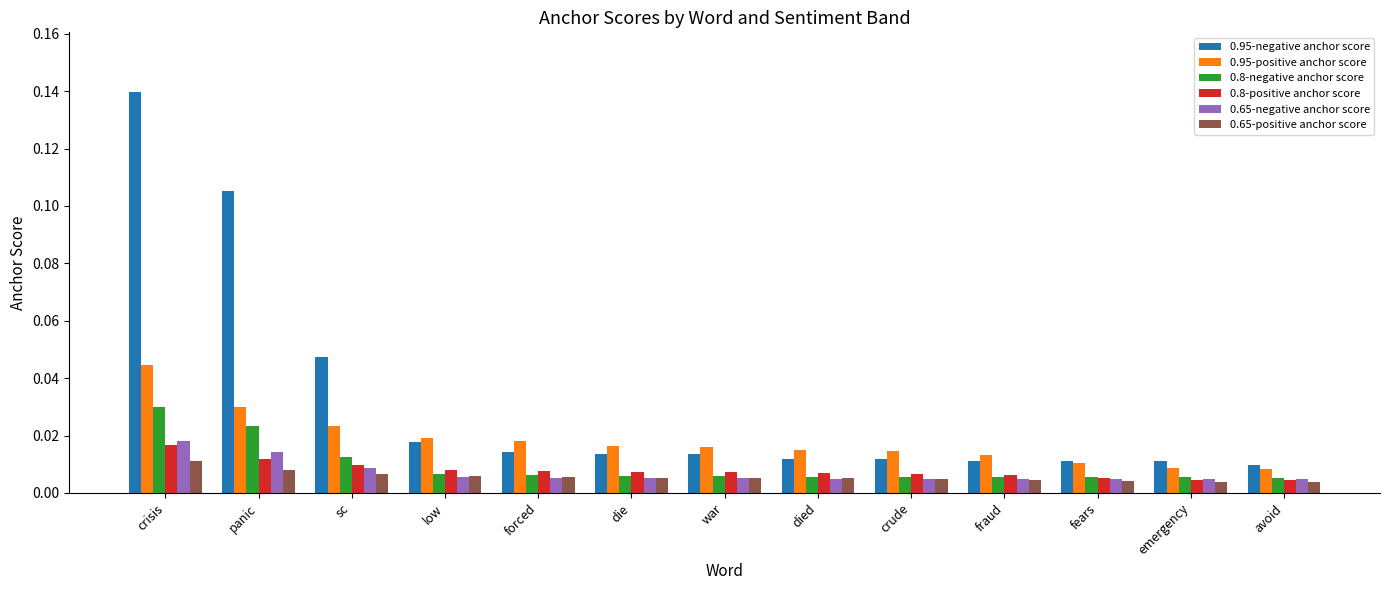

List the series in order of their peak value, highest first.

0.95-negative anchor score, 0.95-positive anchor score, 0.8-negative anchor score, 0.65-negative anchor score, 0.8-positive anchor score, 0.65-positive anchor score